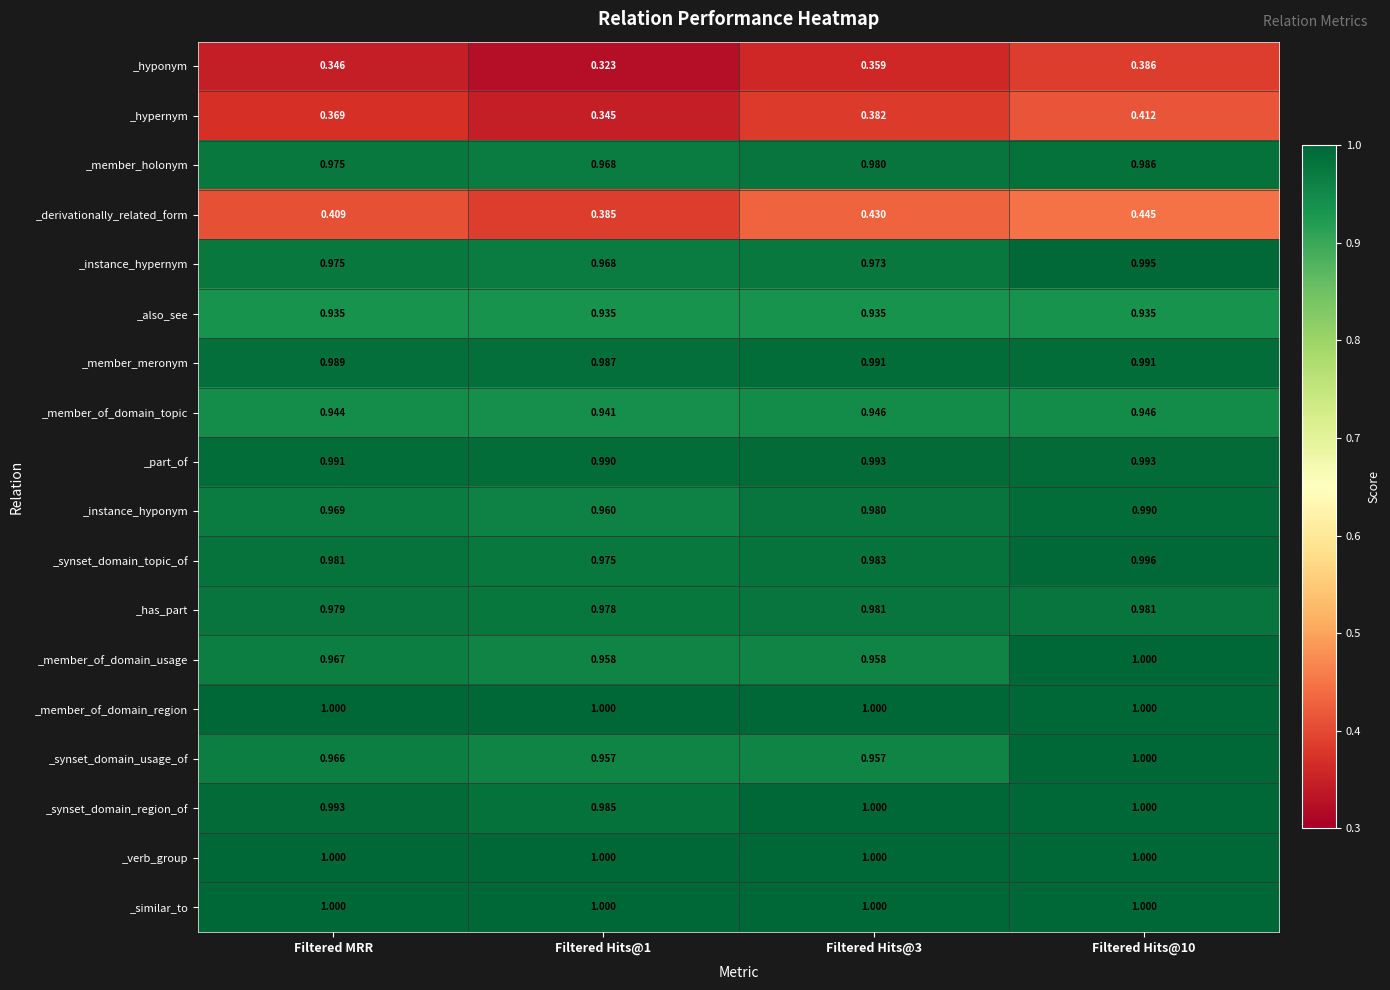

At which category is the sum across all series the highest?

Filtered Hits@10